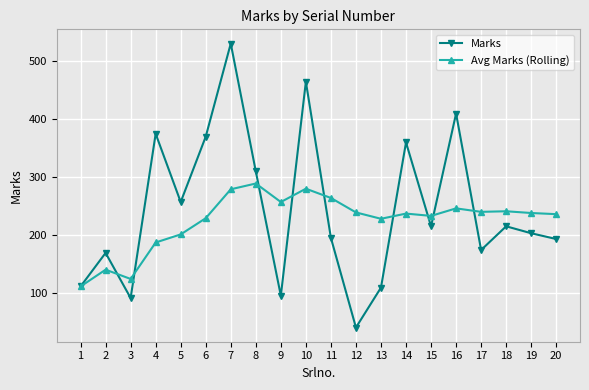

How many lines are shown in the chart?

2